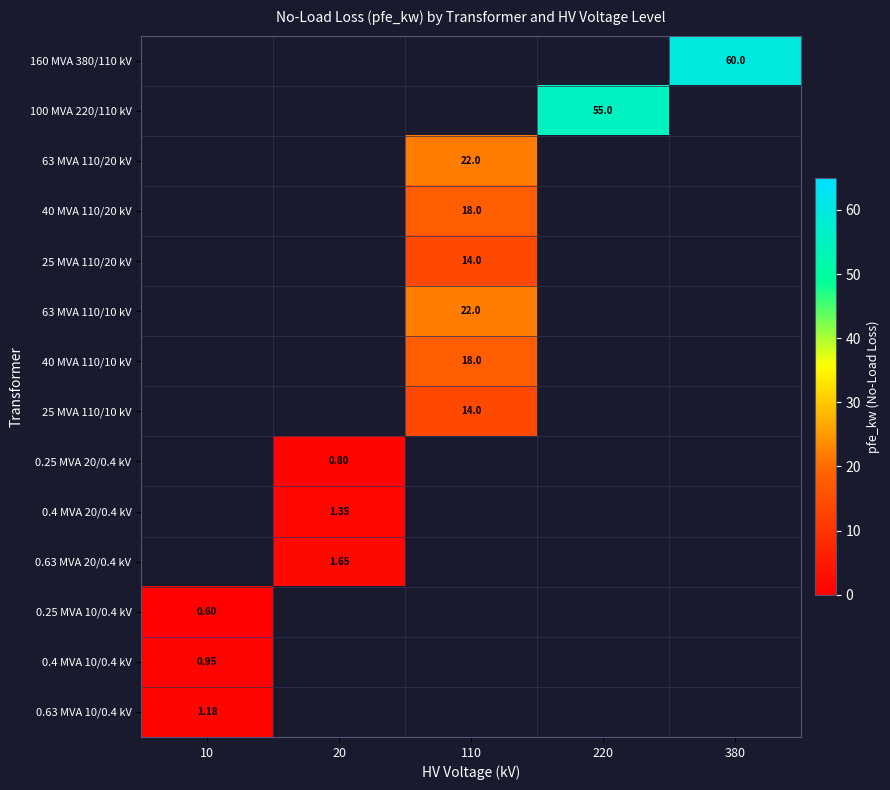

What is the smallest value displayed?

0.6